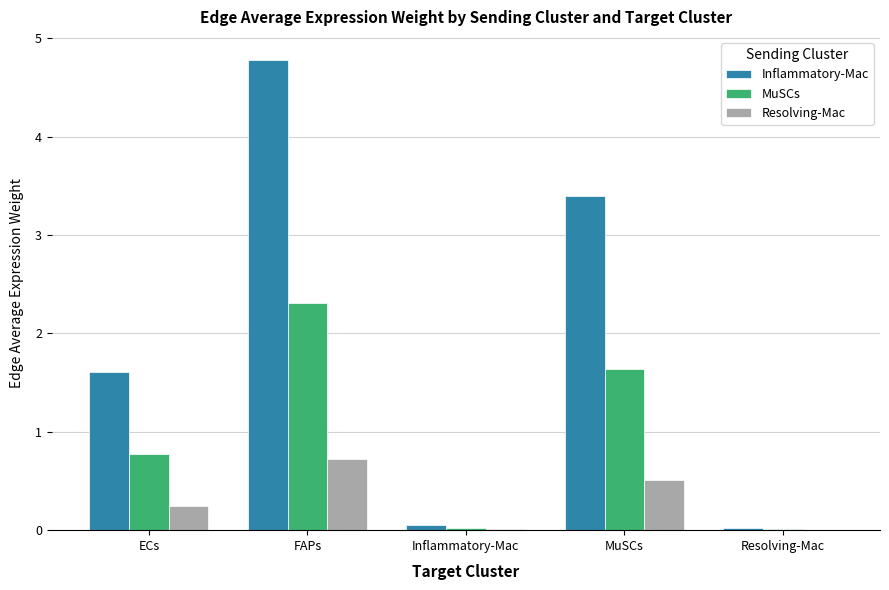

At which category is the sum across all series the highest?

FAPs